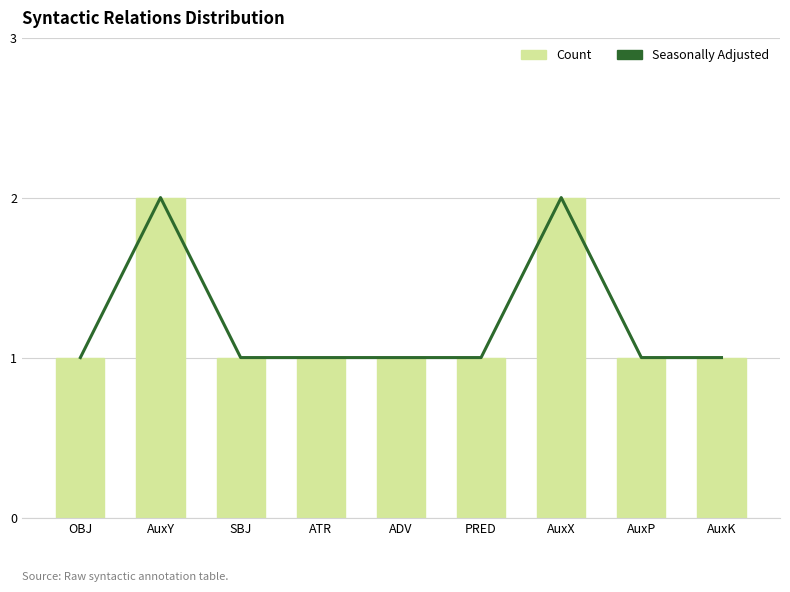

At AuxX, list the series in order from largest to smallest.

Seasonally Adjusted, Count